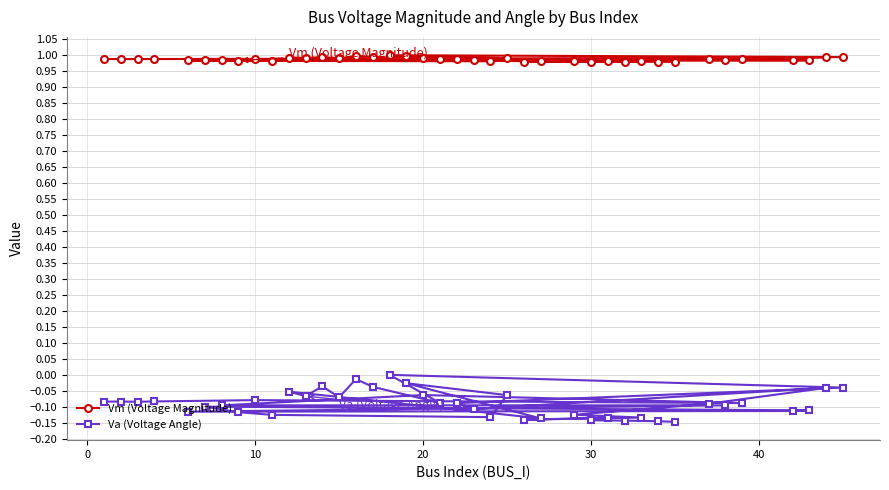

How many lines are shown in the chart?

2